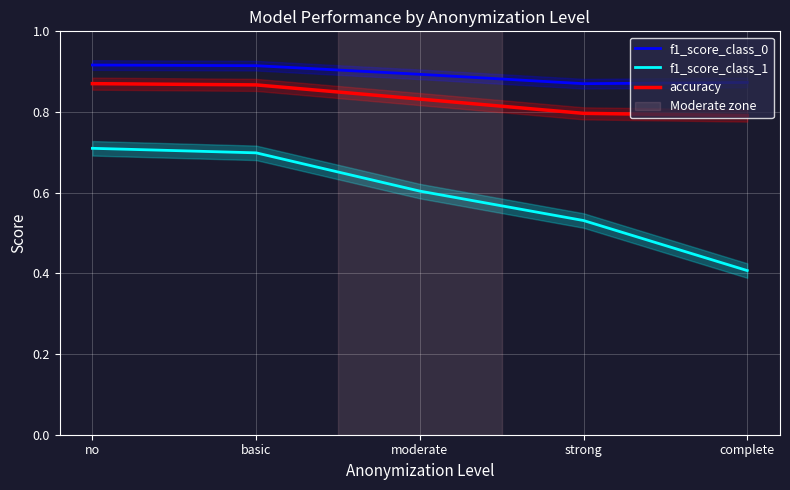

At which label does accuracy reach its peak?

no